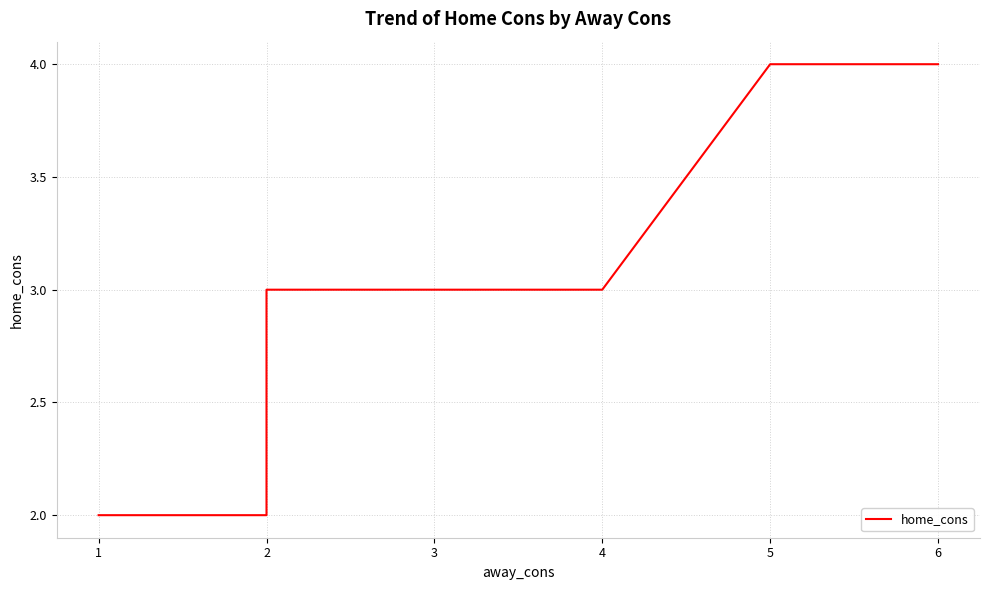

Reading right to left, transcribe all the data shown in this chart.

4	4	3	3	3	2	2	2